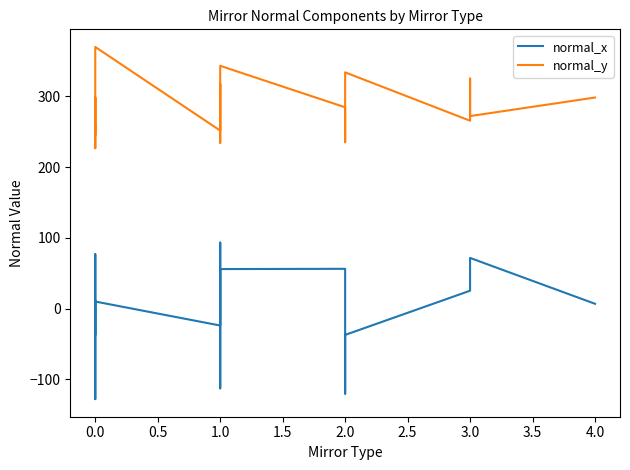

How many lines are shown in the chart?

2